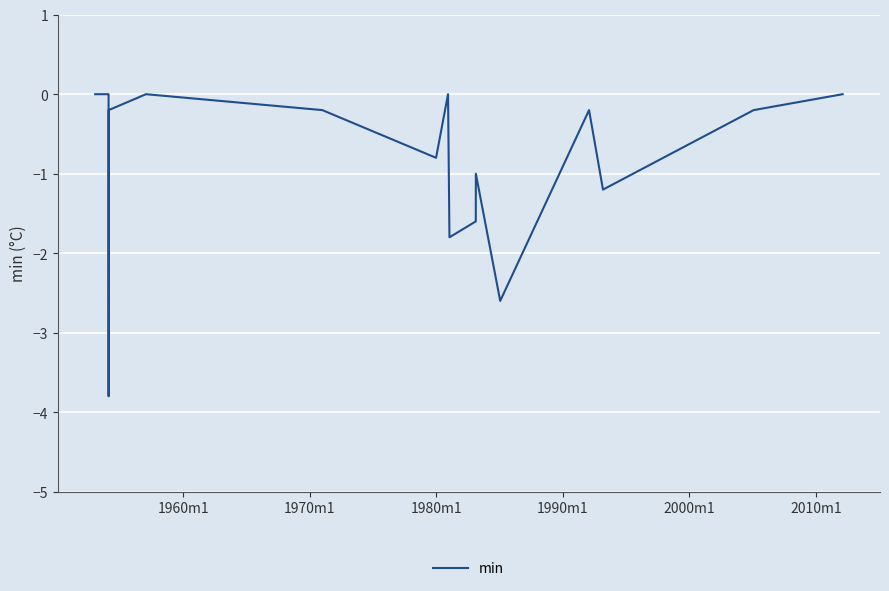

What is the smallest value displayed?

-3.8